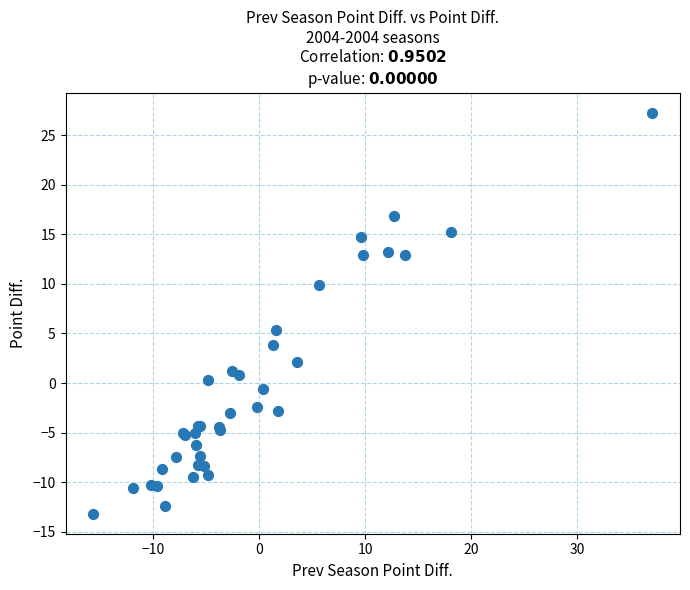

What Y value in the scatter plot is closest to 7?

5.3